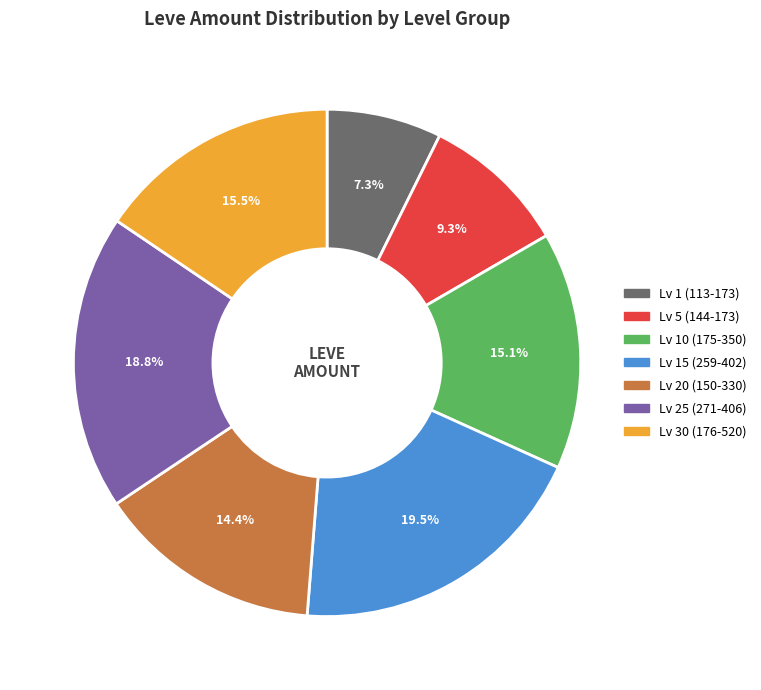

What percentage do Lv 15 (259-402) and Lv 5 (144-173) together represent?

28.8%